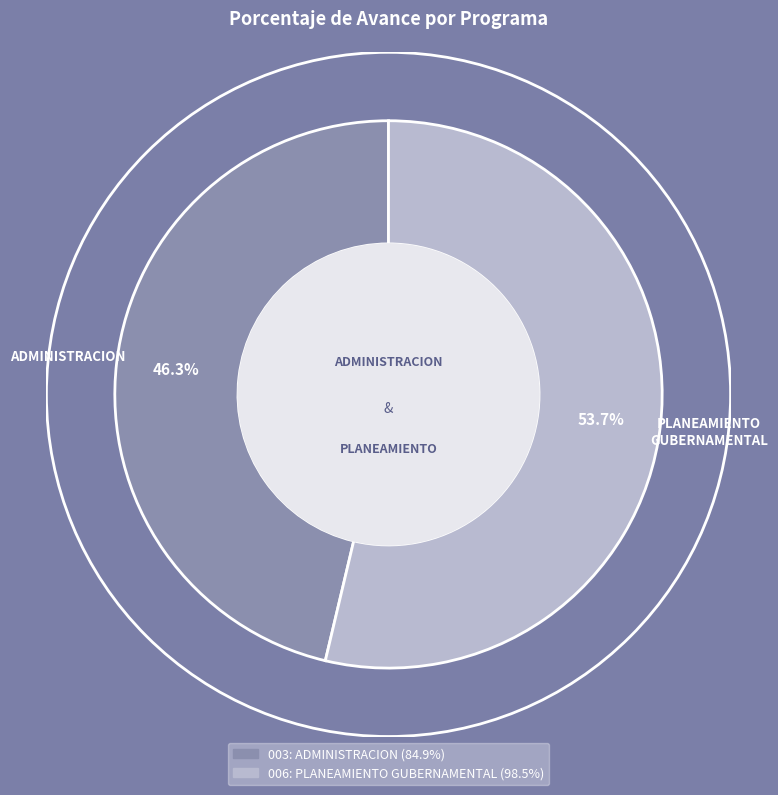

What is the largest slice in the pie chart?

006: PLANEAMIENTO GUBERNAMENTAL